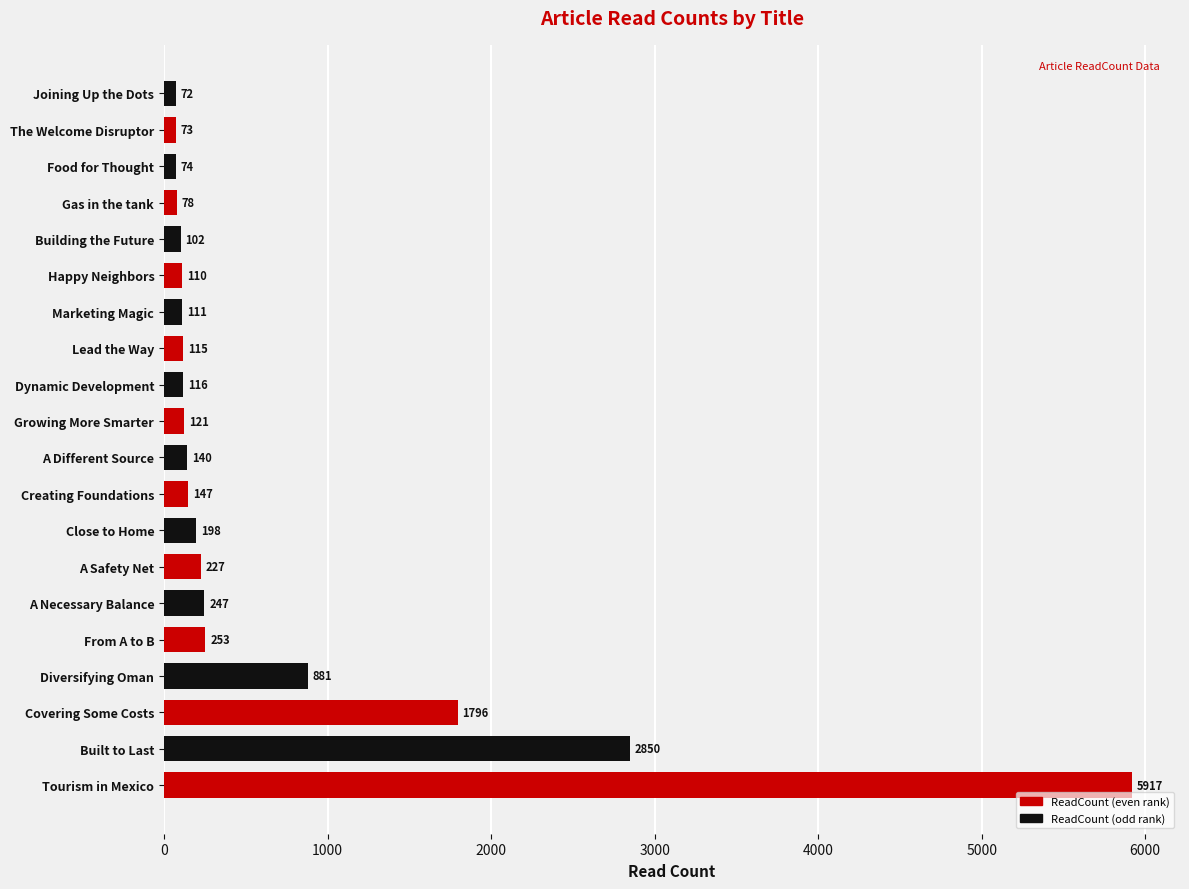

Where is the data nearest to the value 2994?

Built to Last